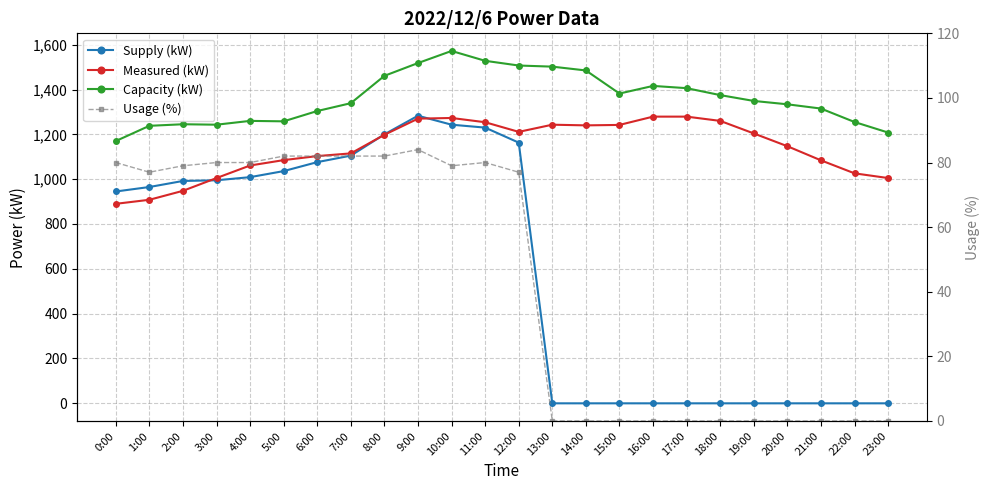

Is it true that Measured (kW) equals 1260 at 18:00?

True